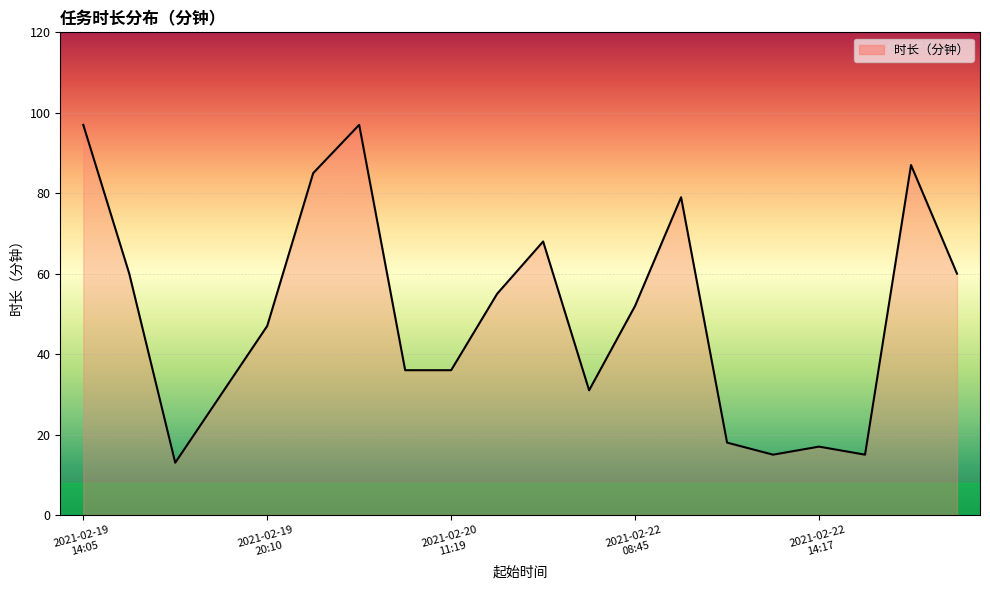

What is the maximum value shown in the chart?

97